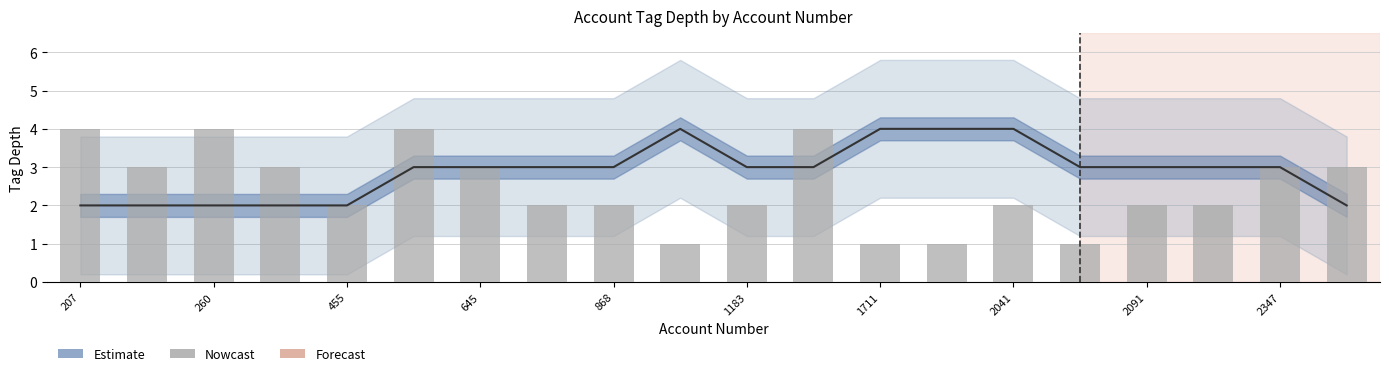

At how many categories does at least one series exceed 4?

4